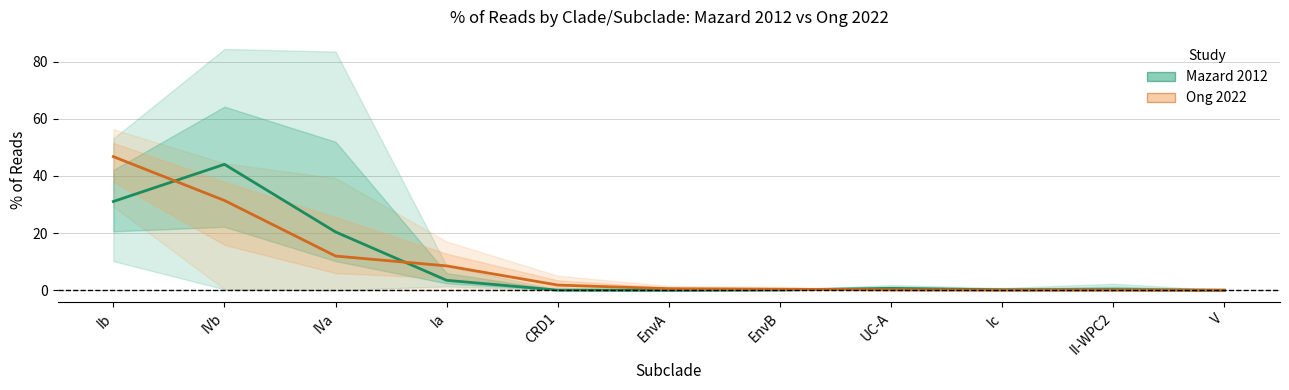

At which category does the chart reach its peak across all series?

Ib